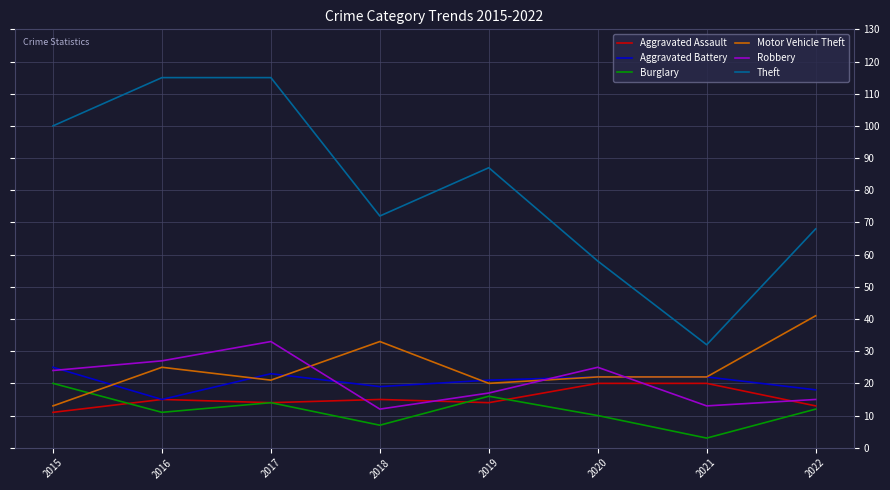

Between which two adjacent categories do Robbery and Aggravated Assault first intersect?

2017 and 2018